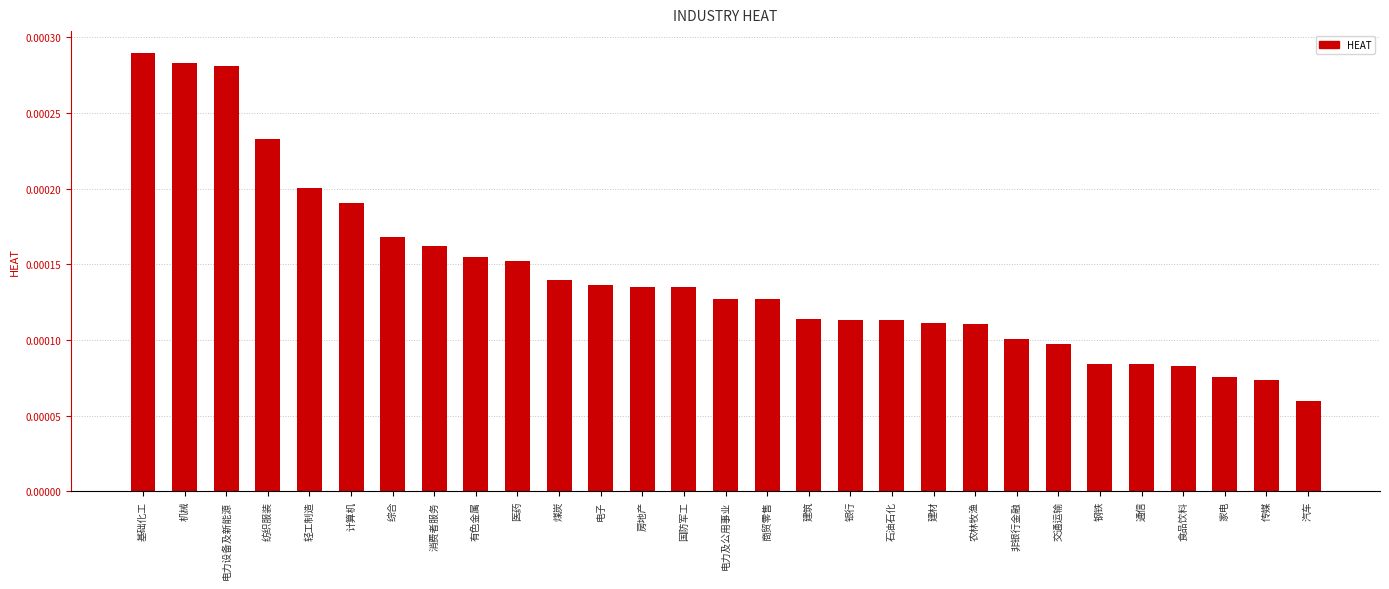

What is the label of the 16th bar from the right?

国防军工